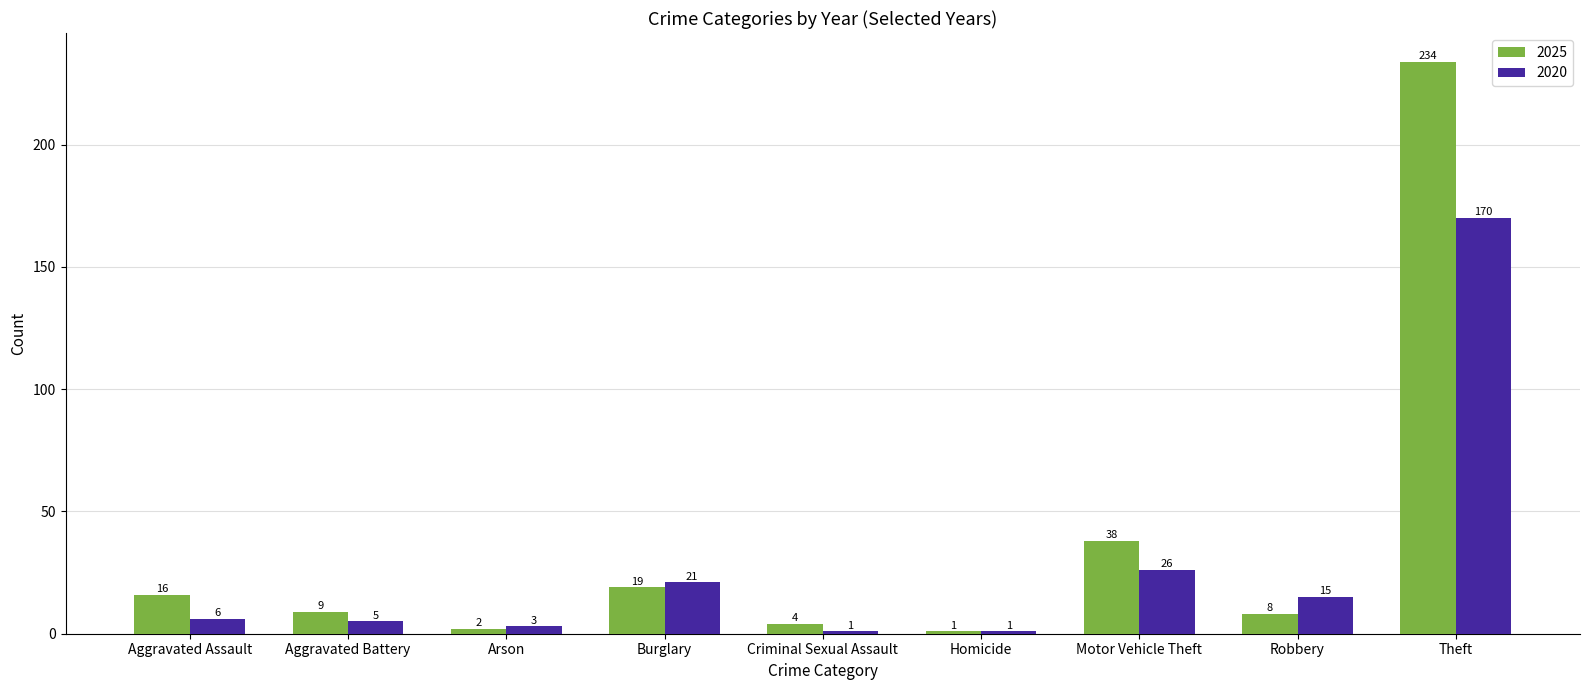

At which category is the sum across all series the highest?

Theft